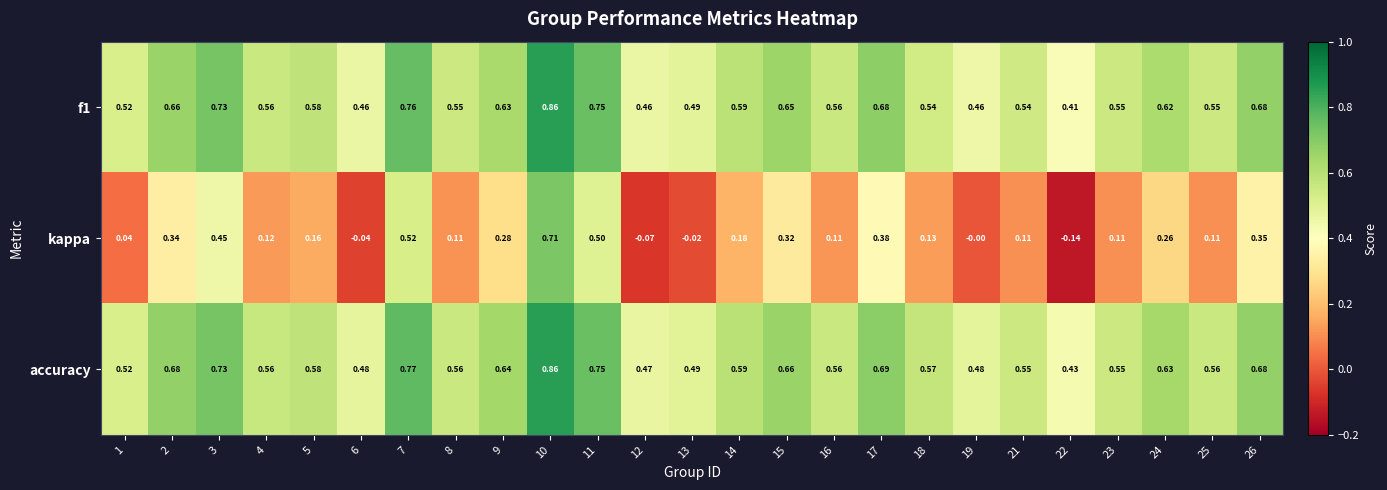

Is the value of kappa at 3 greater than the value of f1 at 5?

No